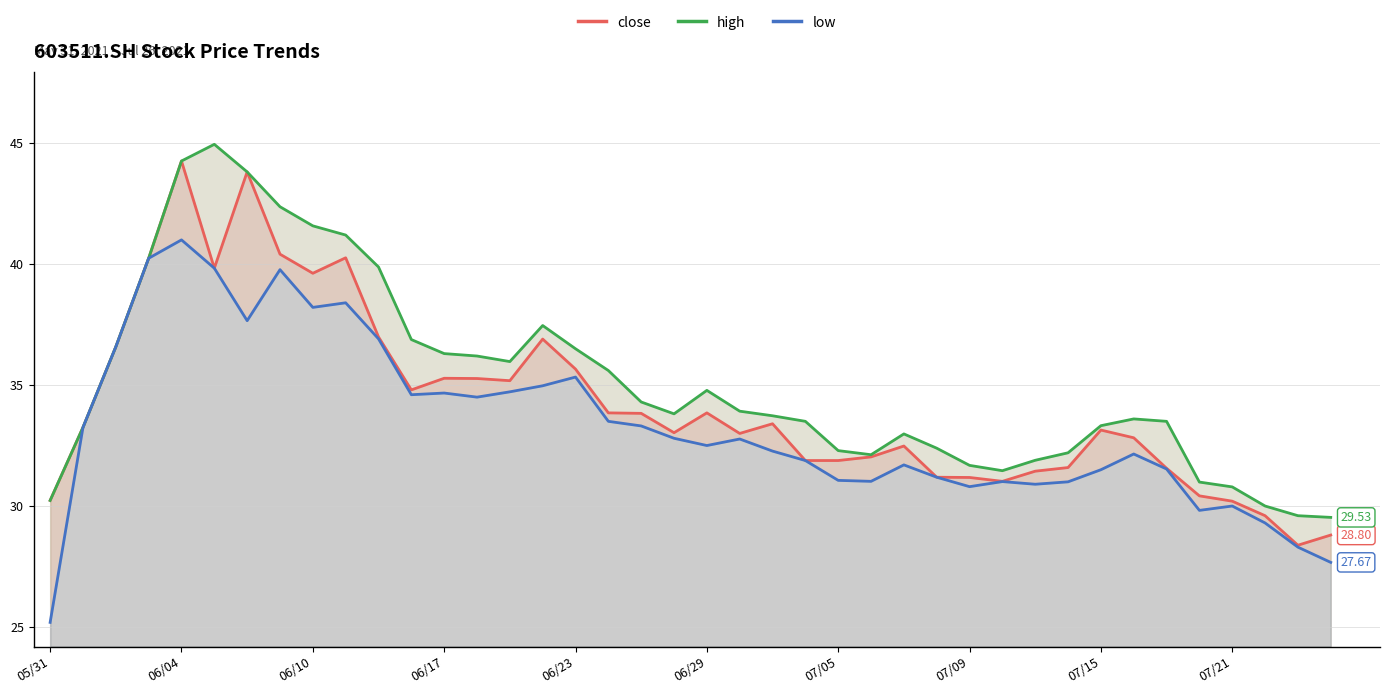

What is the maximum value shown in the chart?

45.0